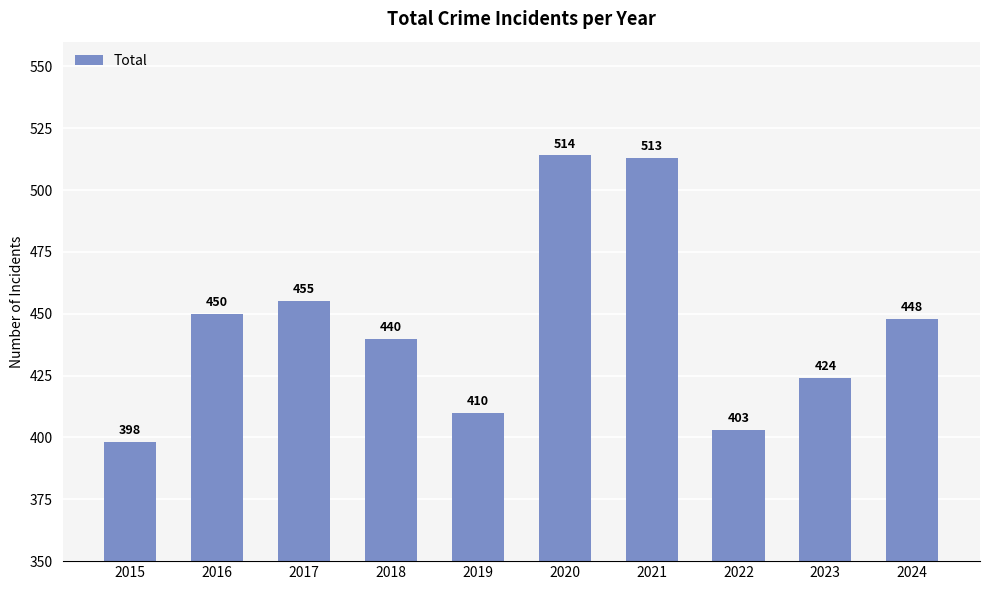

How many bars are there in total?

10